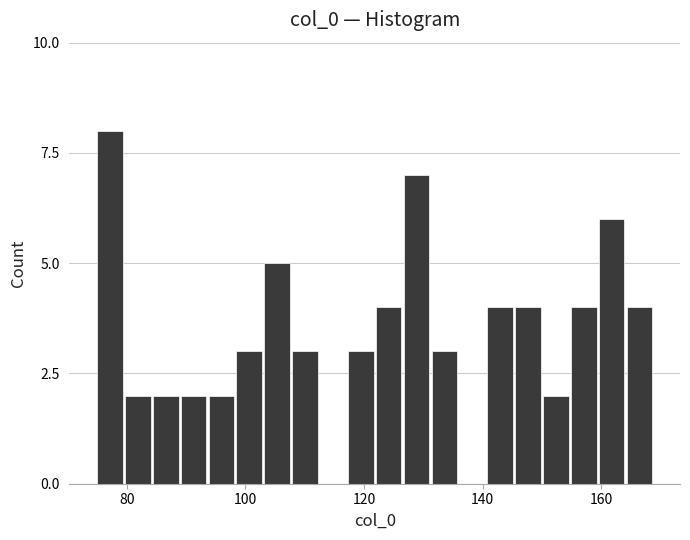

Read against the x-axis, roughly where is the centre of the tallest bar?

78